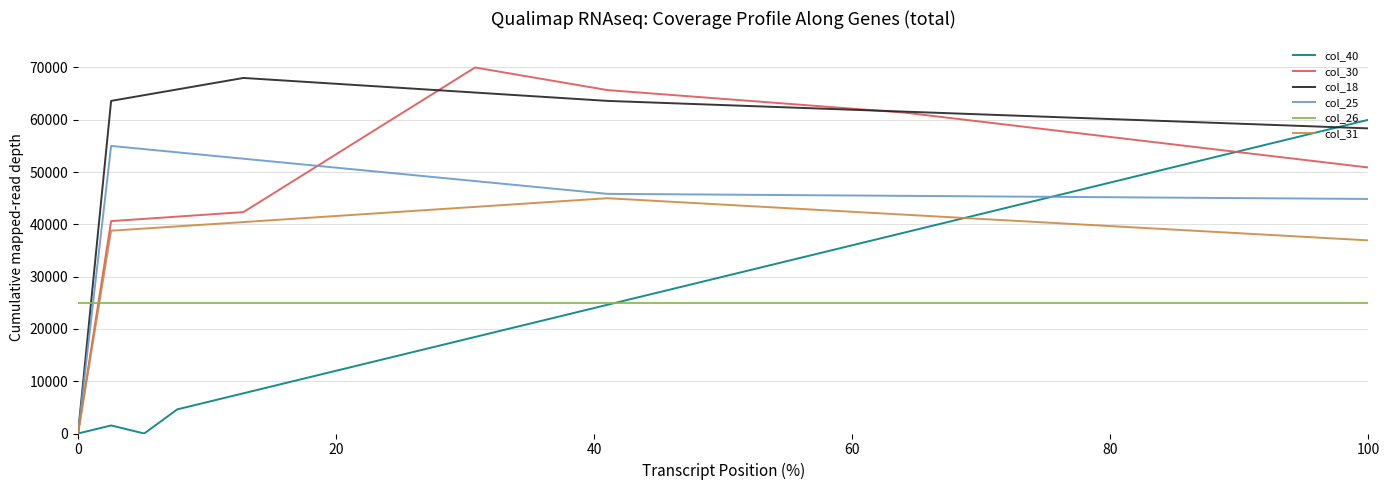

Which series has the largest total across all categories?

col_18